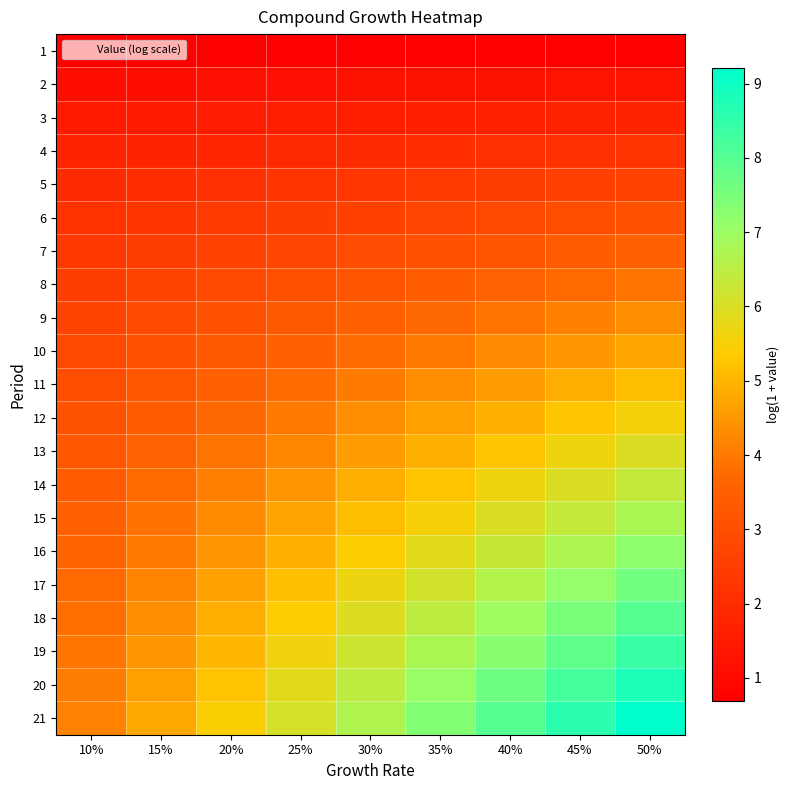

What is the total value across all series at 20%?

70.9